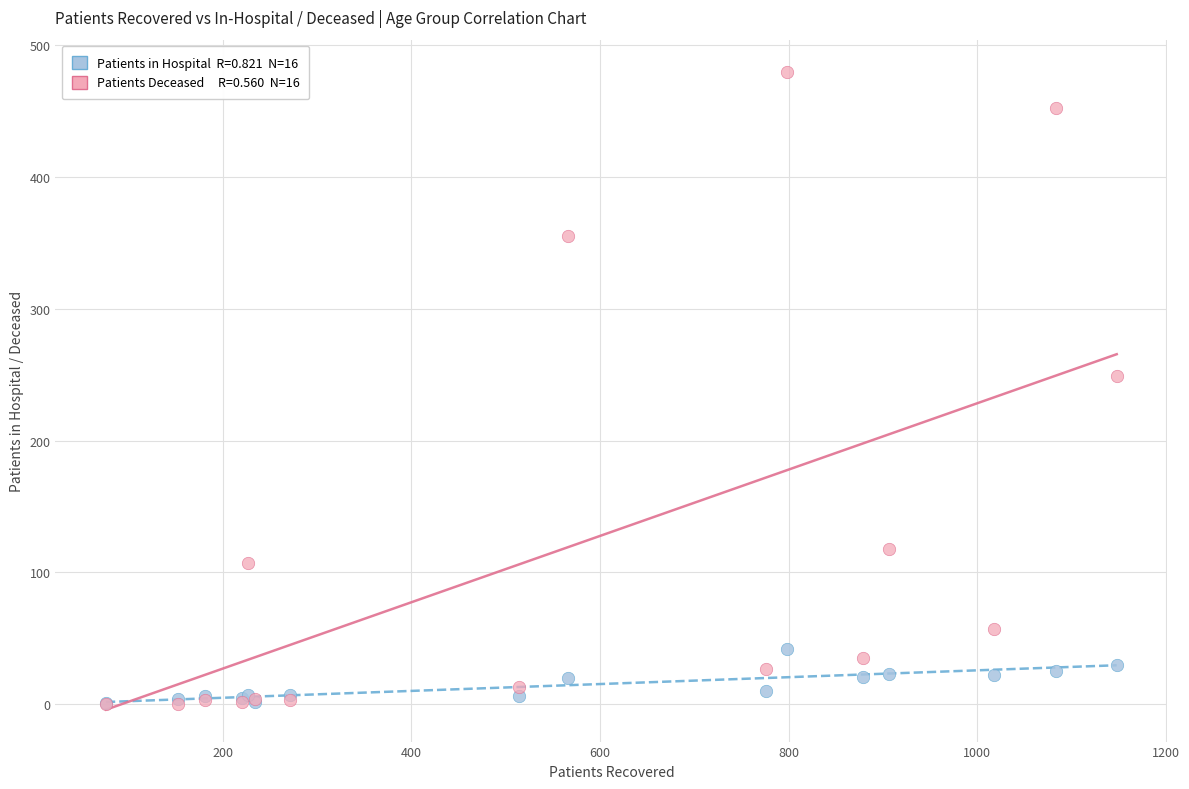

Across all series, what Y value is closest to 240?

249